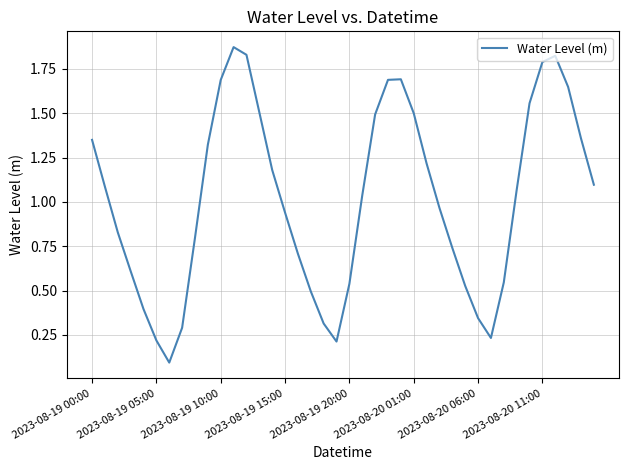

How many series are shown in this chart?

1